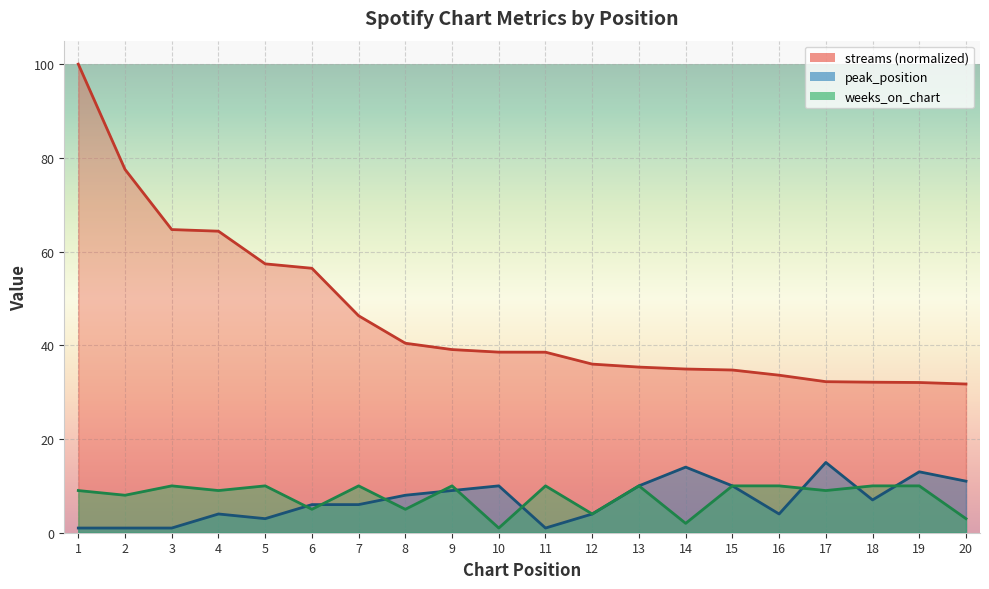

True or false: peak_position has a value of 10.0 at 15.

True